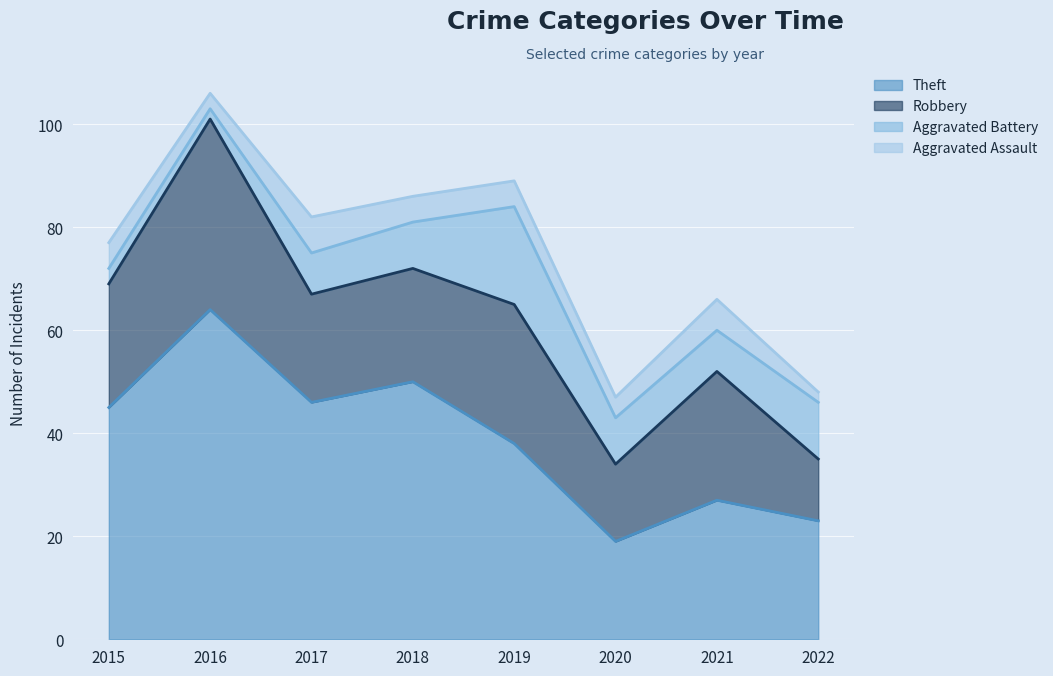

Reading left to right, list all the values displayed in this chart.

Theft: 2015=45	2016=64	2017=46	2018=50	2019=38	2020=19	2021=27	2022=23
Robbery: 2015=24	2016=37	2017=21	2018=22	2019=27	2020=15	2021=25	2022=12
Aggravated Battery: 2015=3	2016=2	2017=8	2018=9	2019=19	2020=9	2021=8	2022=11
Aggravated Assault: 2015=5	2016=3	2017=7	2018=5	2019=5	2020=4	2021=6	2022=2